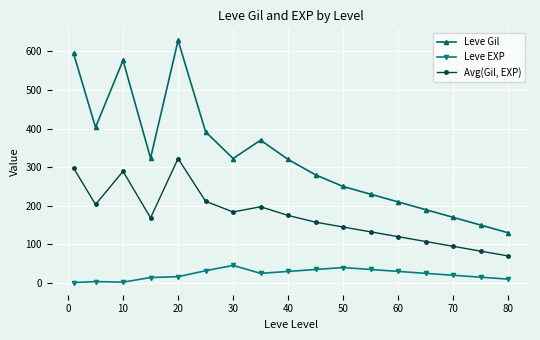

True or false: Avg(Gil, EXP) and Leve Gil intersect in this chart.

False